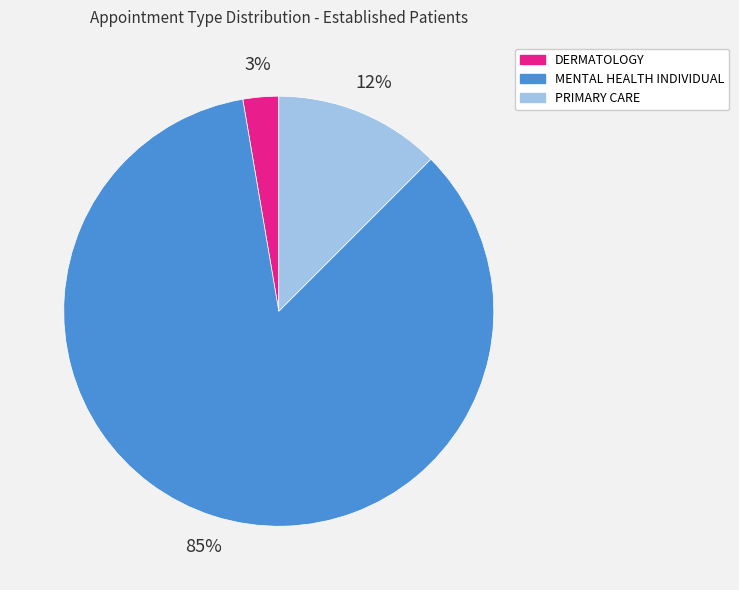

Rank the categories by value from lowest to highest.

DERMATOLOGY, PRIMARY CARE, MENTAL HEALTH INDIVIDUAL